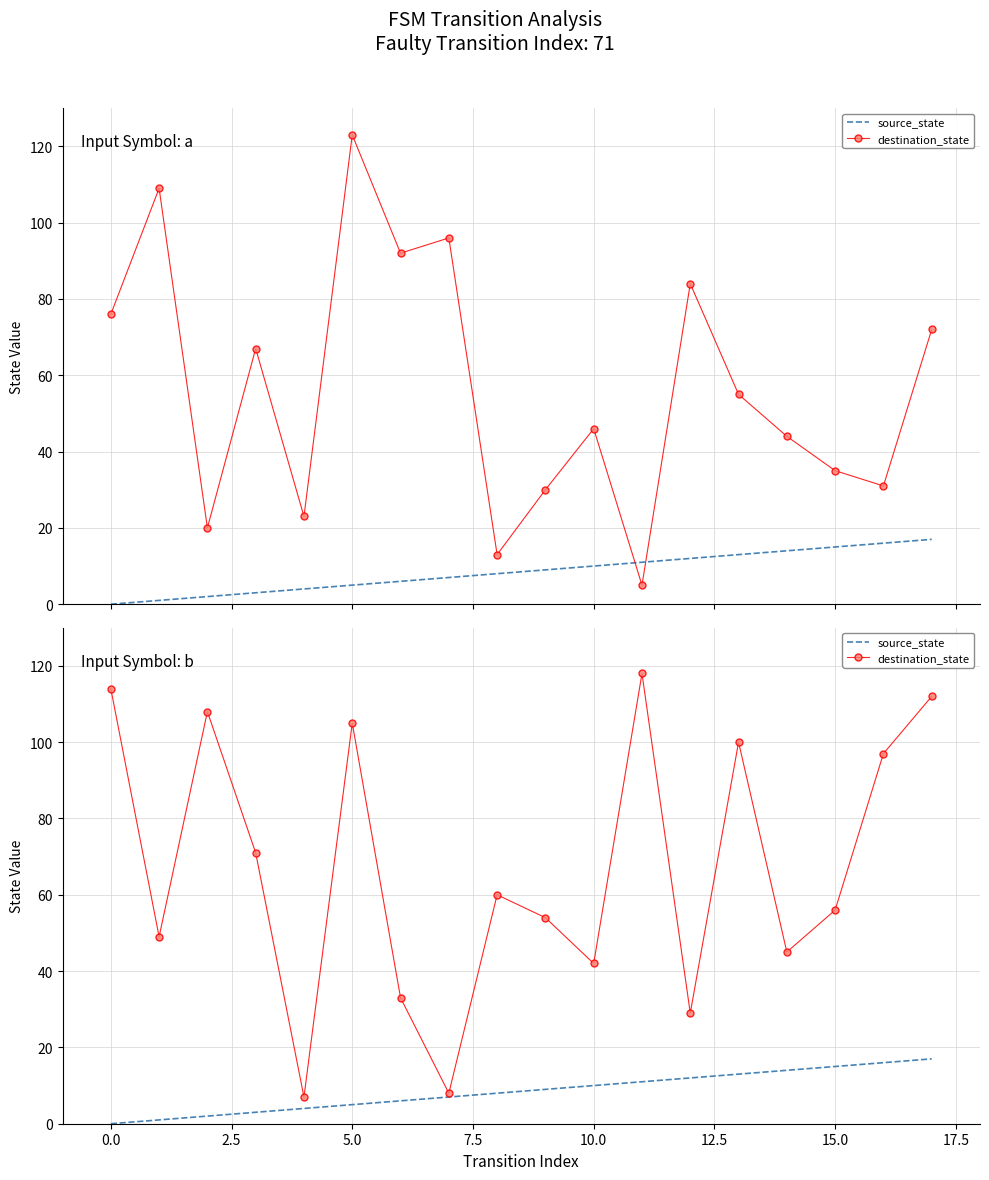

Rank the series by their maximum value, from lowest to highest.

source_state, destination_state